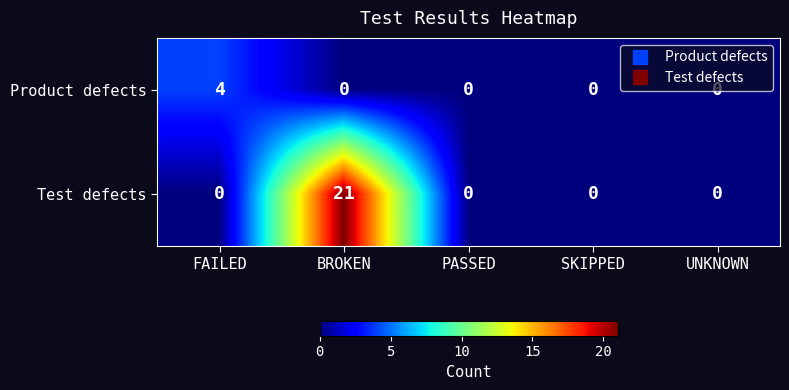

At which category is the sum across all series the highest?

BROKEN